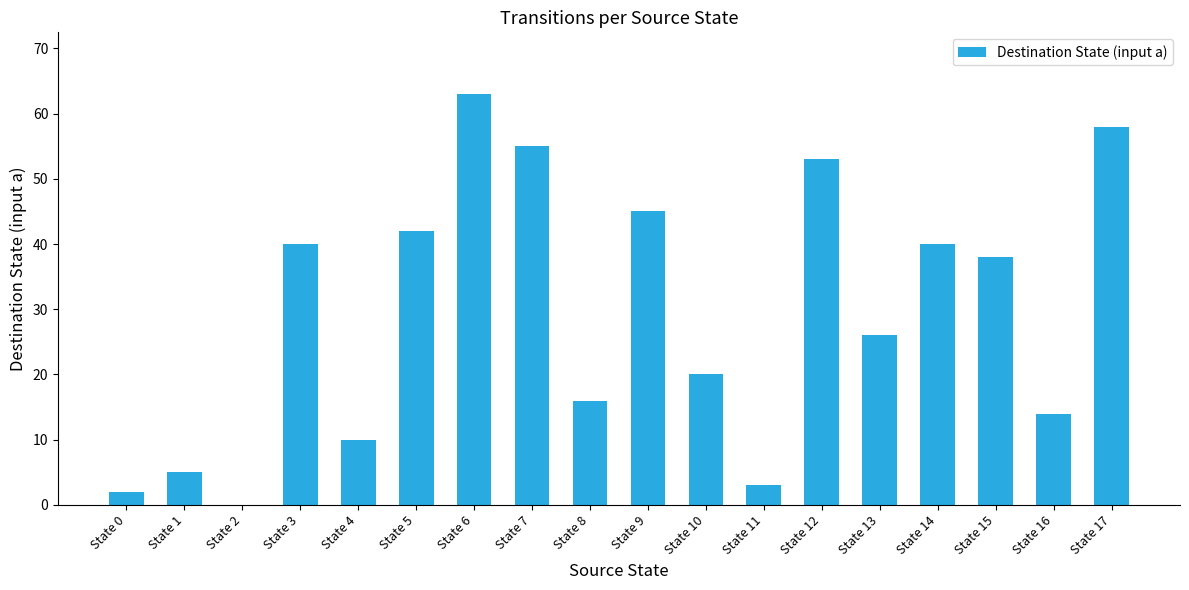

Is it true that the value at State 5 is 42?

True